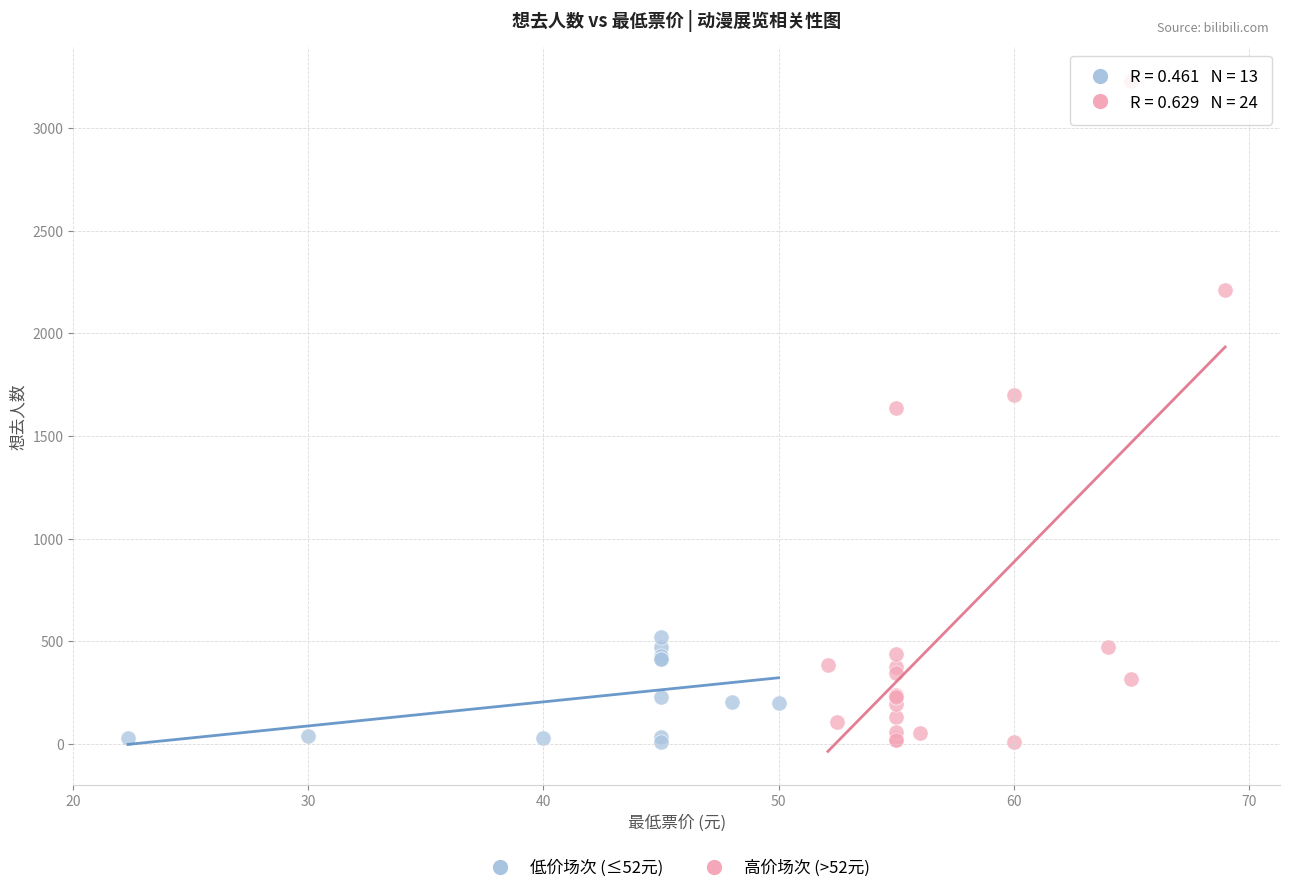

Which series contains the highest Y value?

高价场次 (>52元)